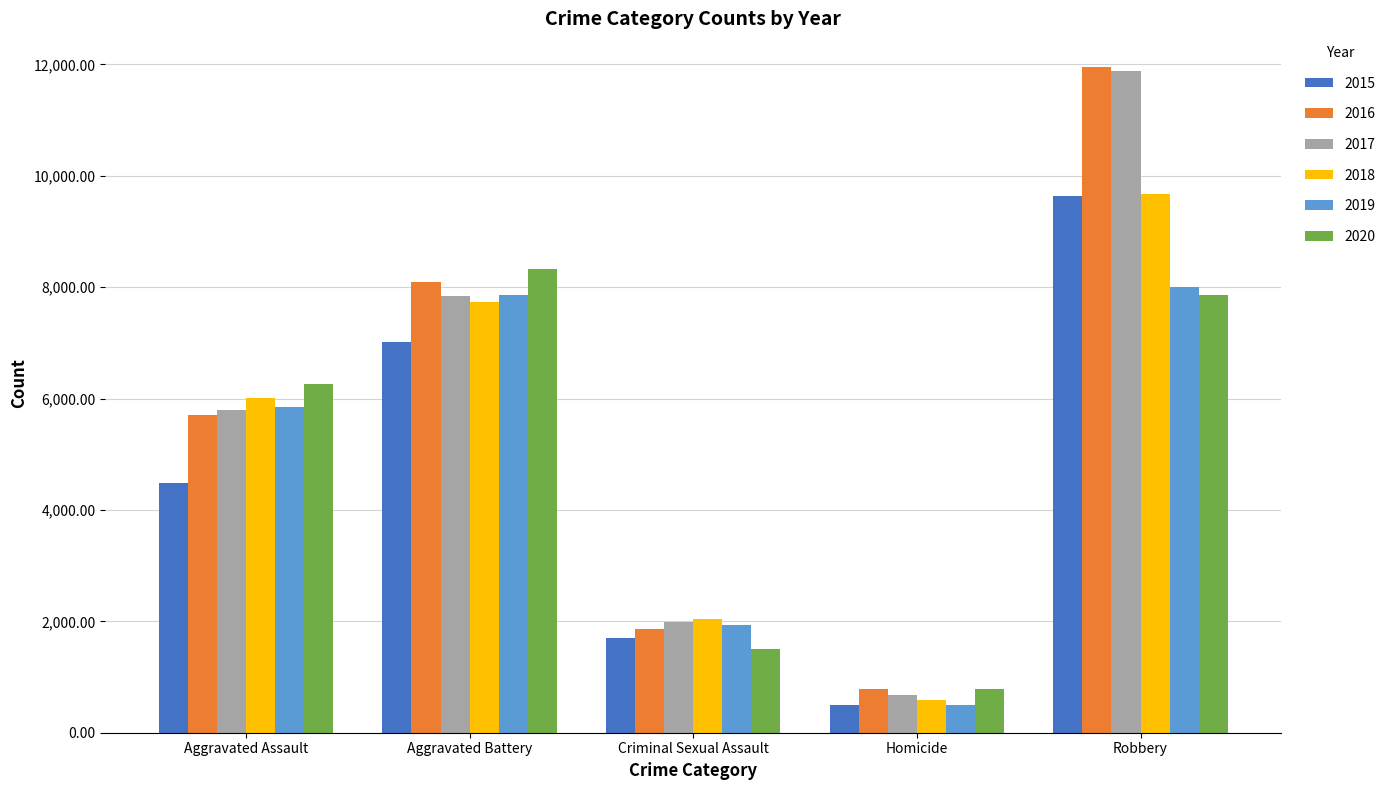

How many bars are there in total?

30